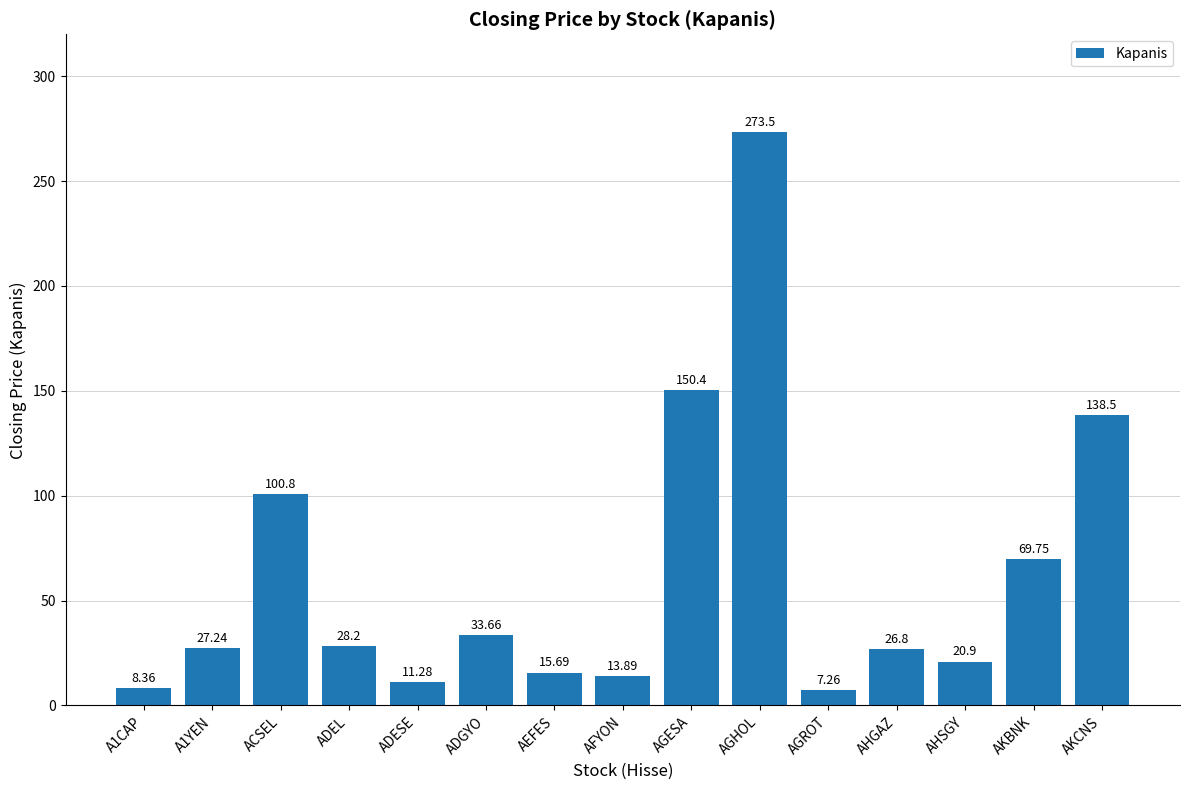

What is the label of the 14th bar from the right?

A1YEN